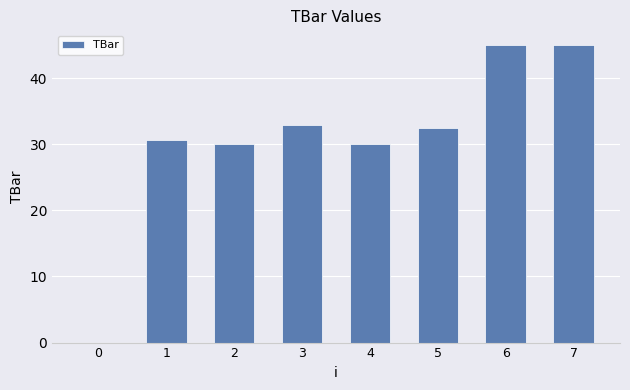

What is the ratio of the value at 3 to the value at 1?

1.1